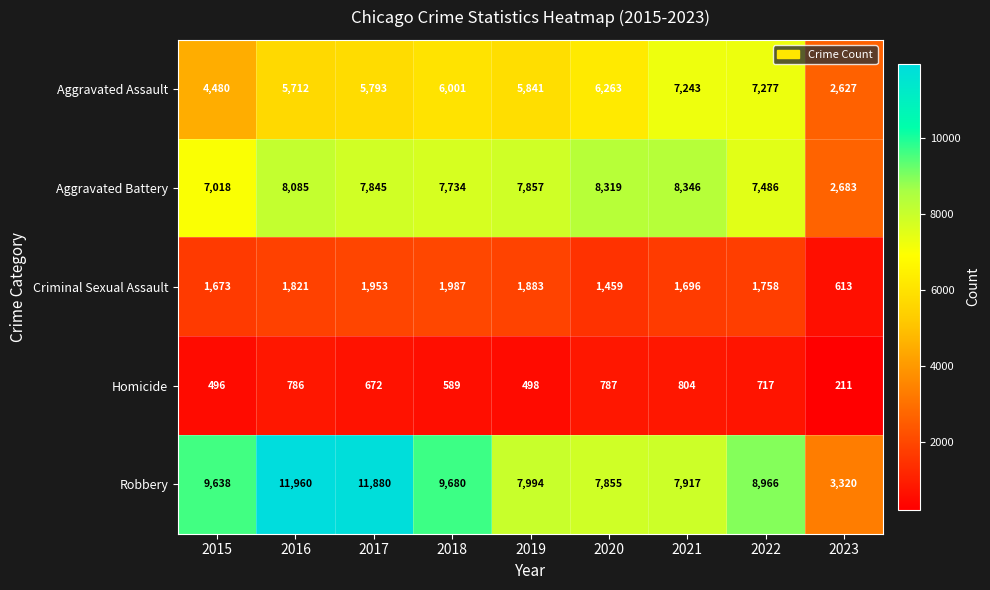

How many distinct data groups are displayed?

5